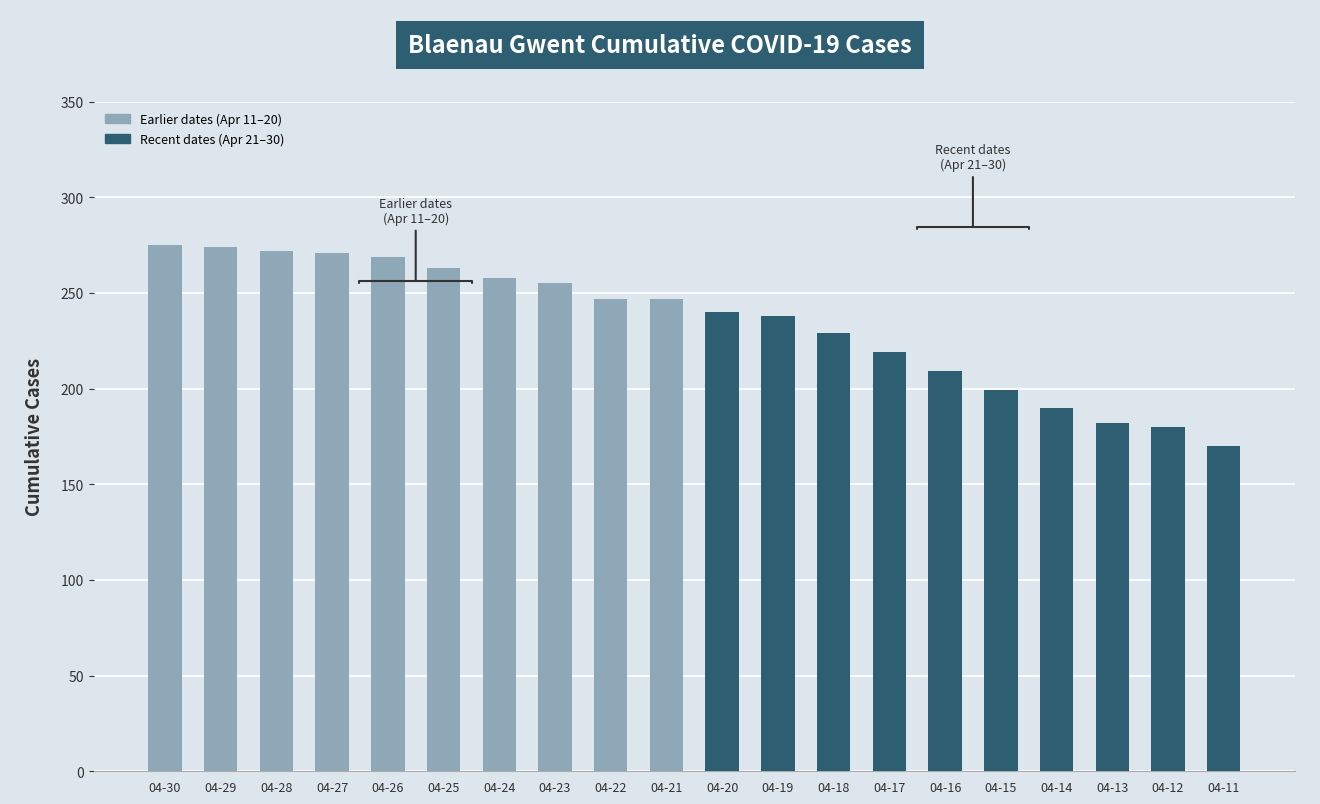

What is the sum of the values at 04-30 and 04-27?

546